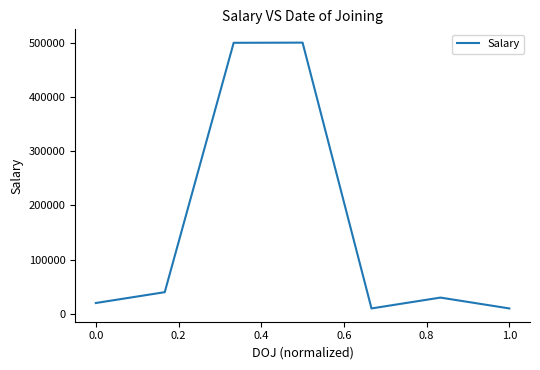

What is the maximum value shown in the chart?

500330